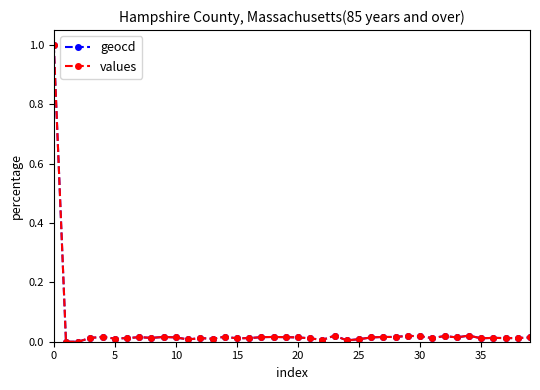

What is the highest value of the geocd series?

1.0